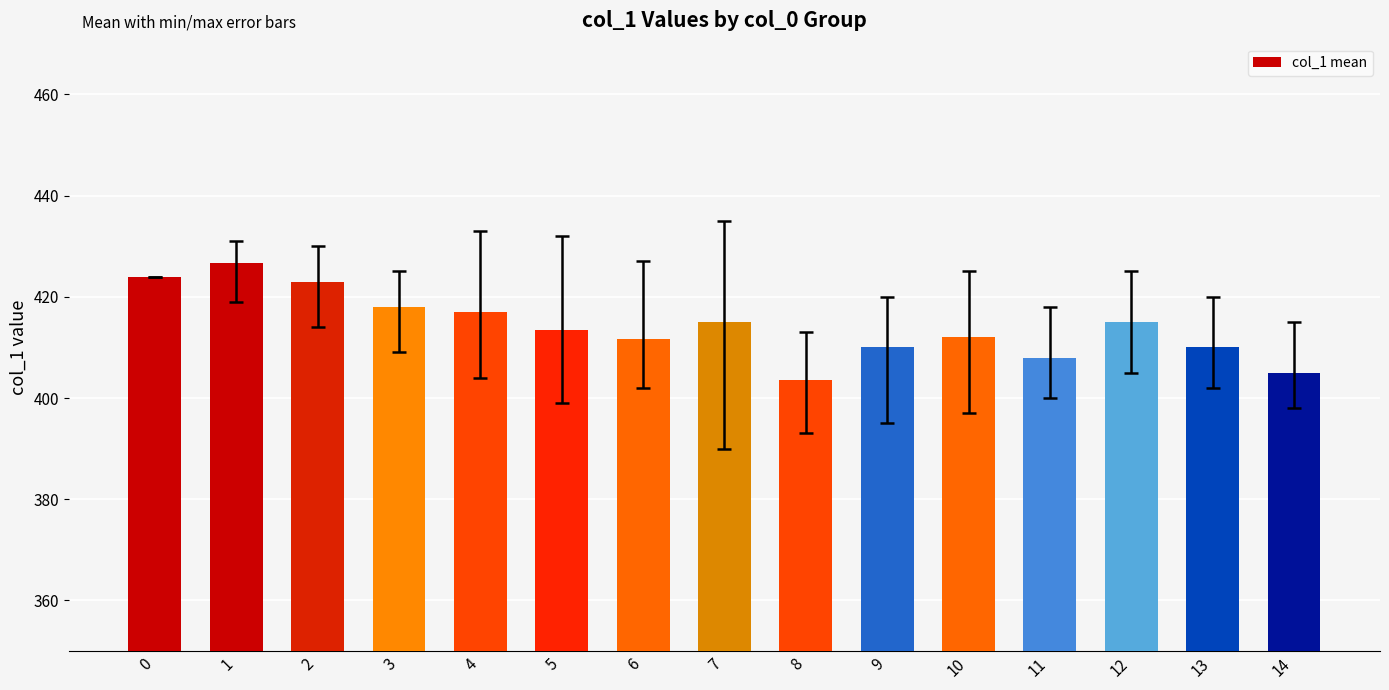

Does the chart contain stacked bars?

No